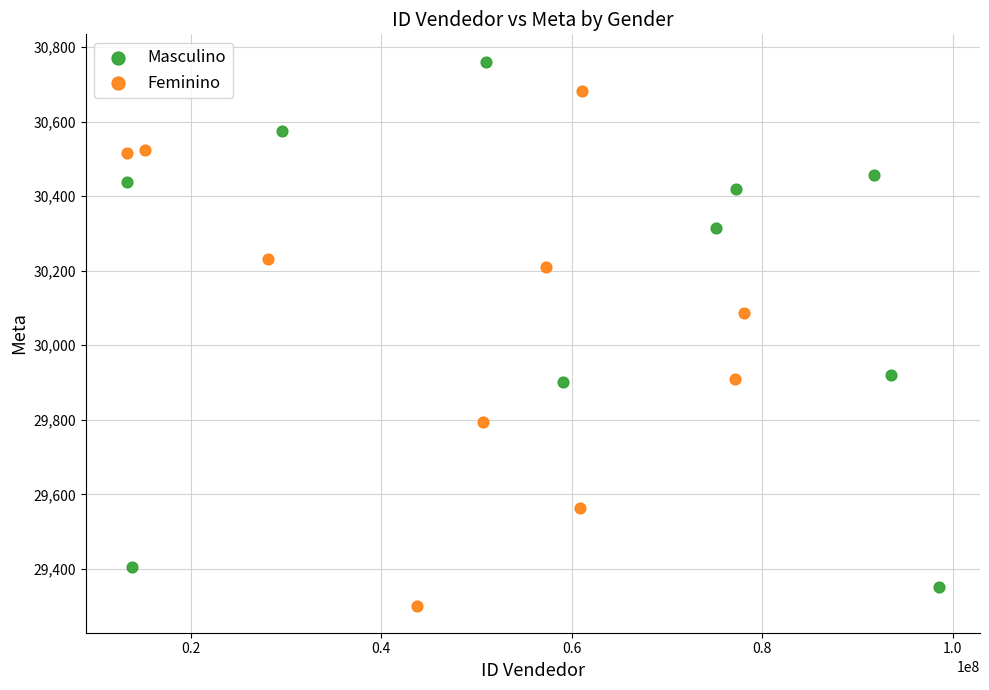

Which series reaches the maximum Y coordinate?

Masculino